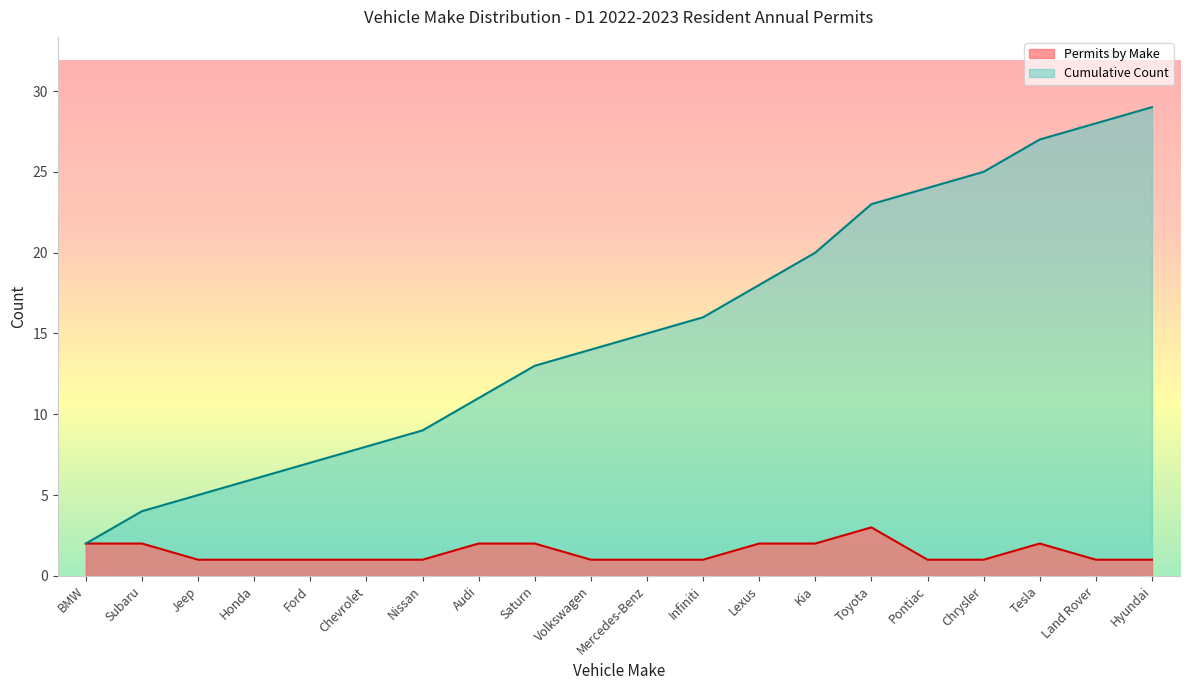

Which label corresponds to the smallest value in the chart?

Jeep